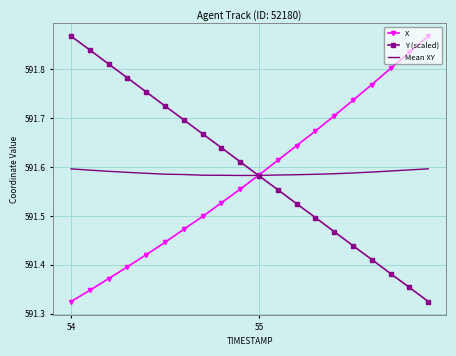

Where is X nearest to the value 591?

54